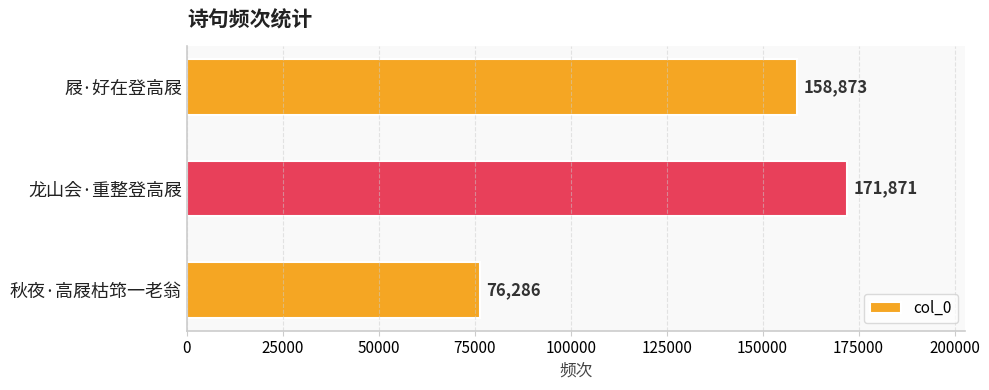

At which label is the value closest to 124078?

屐·好在登高屐